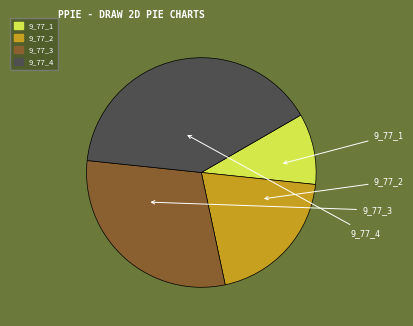

Rank the categories by value from highest to lowest.

9_77_4, 9_77_3, 9_77_2, 9_77_1